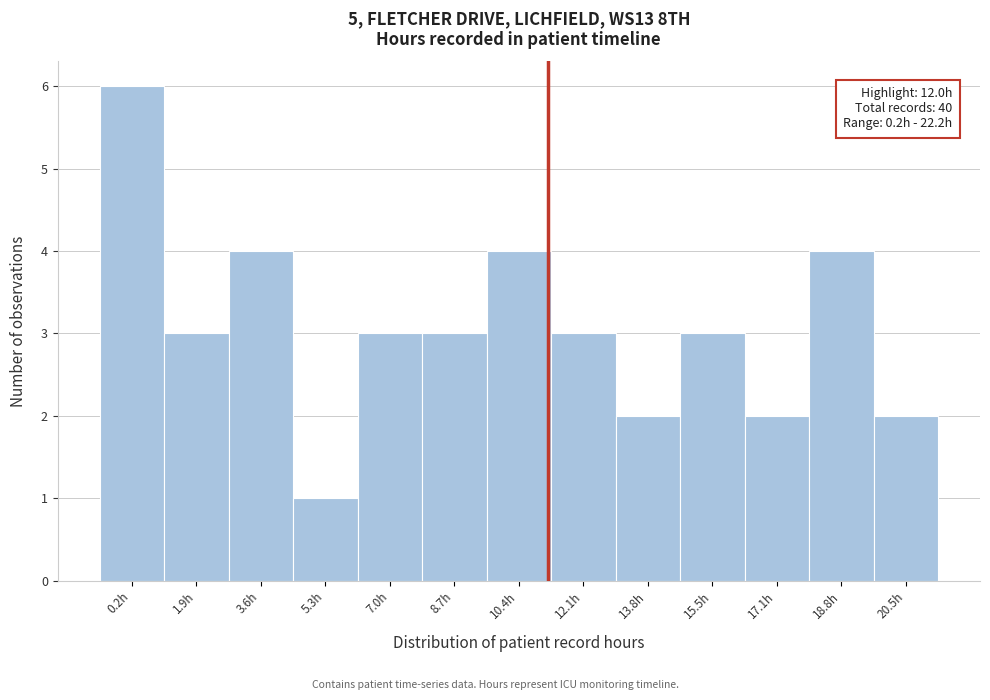

Reading left to right, what are all the values shown in this chart?

6	3	4	1	3	3	4	3	2	3	2	4	2